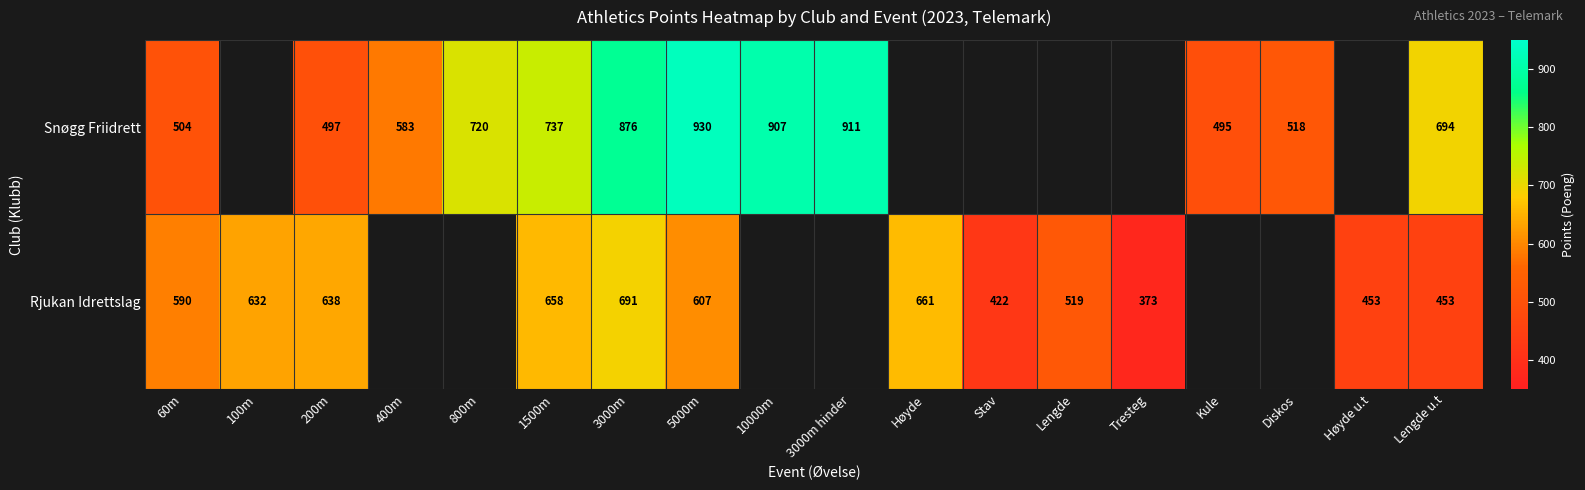

What is the difference between the highest and lowest values at 60m?

86